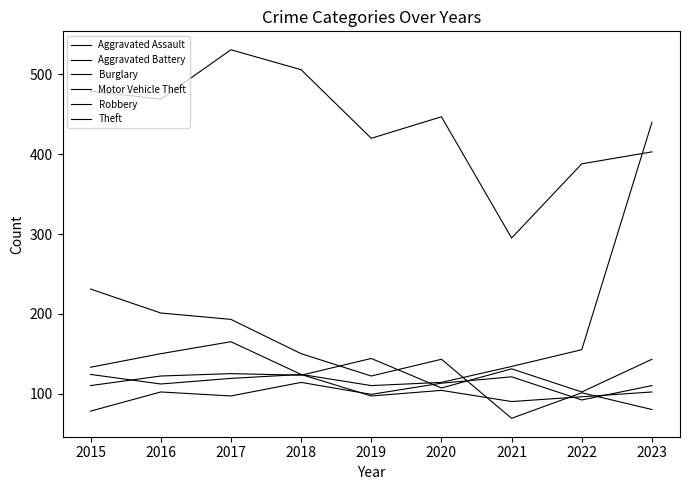

Is the value of Theft at 2020 greater than the value of Aggravated Battery at 2017?

Yes